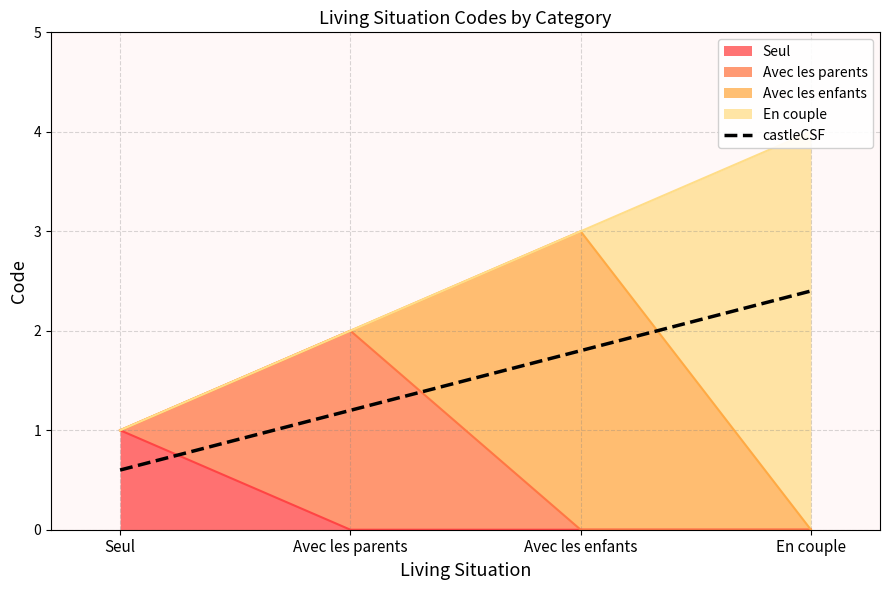

True or false: the data shows 1.2 at Avec les parents.

True